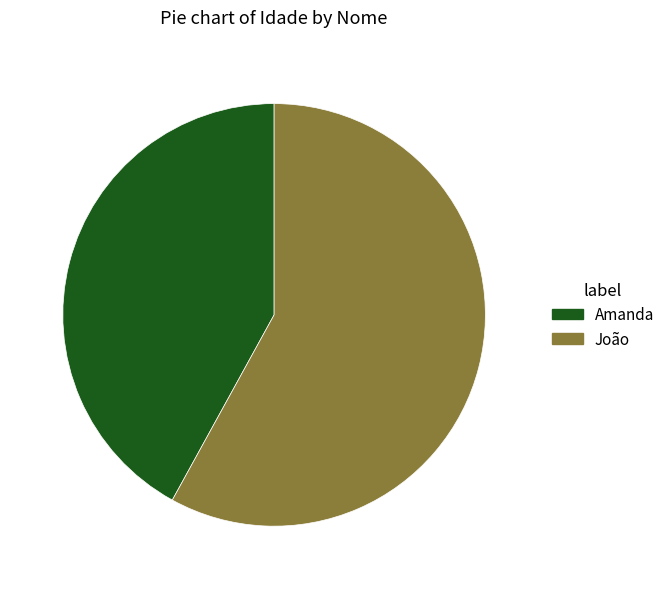

Rank the categories by value from highest to lowest.

João, Amanda